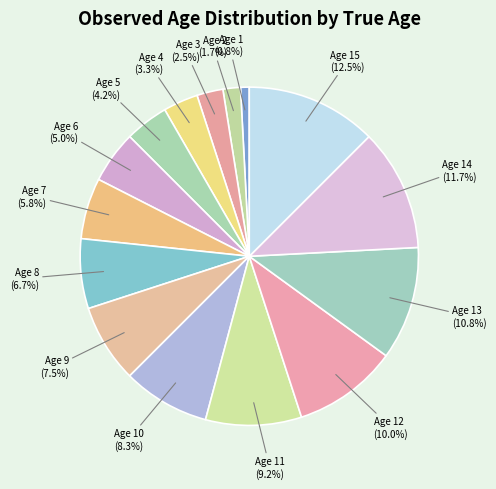

What percentage is the Age 14 slice, to the nearest percent?

12%